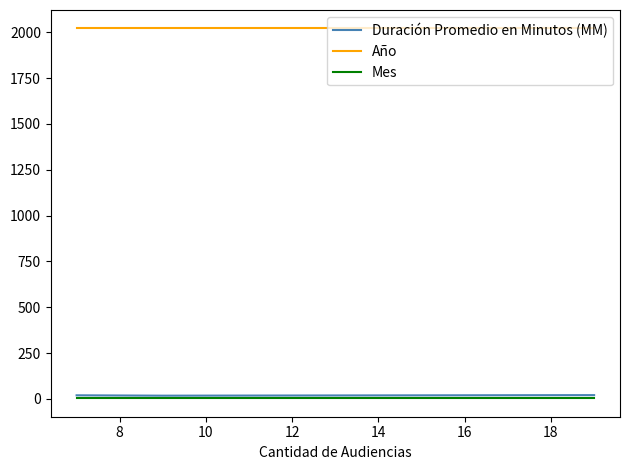

What is the maximum value shown in the chart?

2021